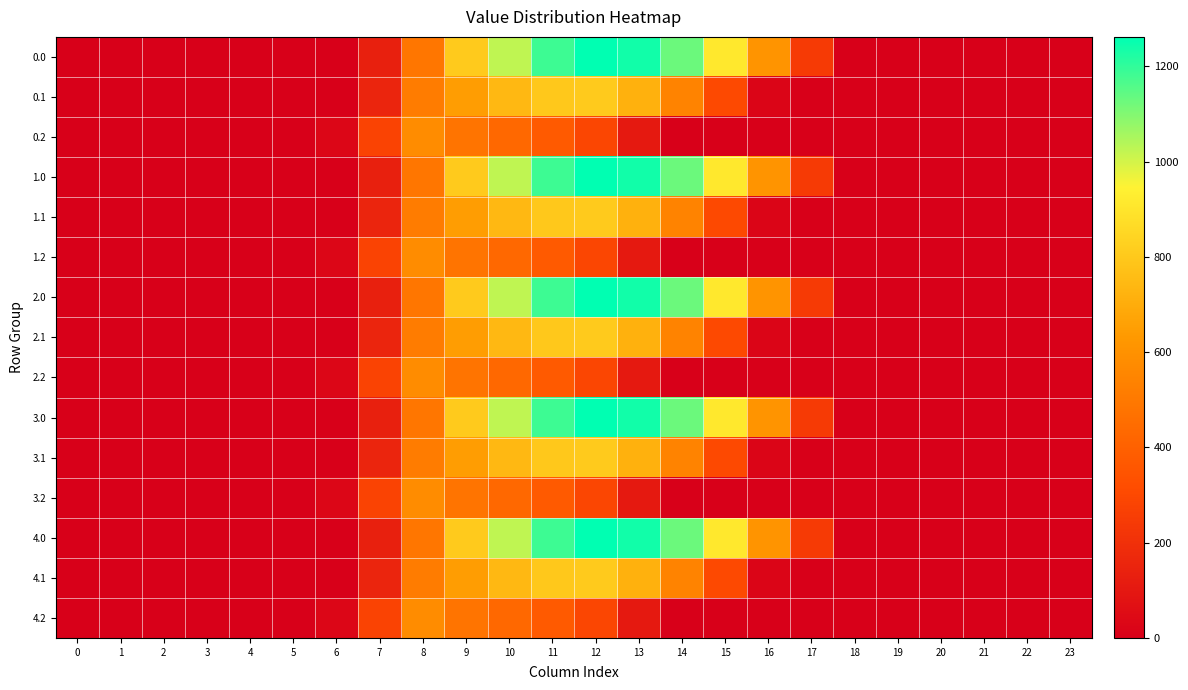

Reading left to right, extract all data points from this chart.

0.0: 0=0.0	1=0.0	2=0.0	3=0.0	4=0.0	5=0.0	6=0.0	7=134.3	8=489.3	9=804.0	10=1023.2	11=1185.2	12=1261.6	13=1237.4	14=1128.6	15=911.8	16=613.0	17=243.5	18=0.0	19=0.0	20=0.0	21=0.0	22=0.0	23=0.0
0.1: 0=0.0	1=0.0	2=0.0	3=0.0	4=0.0	5=0.0	6=0.0	7=153.2	8=514.8	9=646.9	10=742.1	11=800.2	12=806.9	13=715.3	14=544.1	15=301.4	16=26.8	17=0.0	18=0.0	19=0.0	20=0.0	21=0.0	22=0.0	23=0.0
0.2: 0=0.0	1=0.0	2=0.0	3=0.0	4=0.0	5=0.0	6=29.3	7=276.9	8=576.6	9=480.7	10=430.5	11=374.4	12=289.5	13=107.8	14=0.0	15=0.0	16=0.0	17=0.0	18=0.0	19=0.0	20=0.0	21=0.0	22=0.0	23=0.0
1.0: 0=0.0	1=0.0	2=0.0	3=0.0	4=0.0	5=0.0	6=0.0	7=134.3	8=489.3	9=804.0	10=1023.2	11=1185.2	12=1261.6	13=1237.4	14=1128.6	15=911.8	16=613.0	17=243.5	18=0.0	19=0.0	20=0.0	21=0.0	22=0.0	23=0.0
1.1: 0=0.0	1=0.0	2=0.0	3=0.0	4=0.0	5=0.0	6=0.0	7=153.2	8=514.8	9=646.9	10=742.1	11=800.2	12=806.9	13=715.3	14=544.1	15=301.4	16=26.8	17=0.0	18=0.0	19=0.0	20=0.0	21=0.0	22=0.0	23=0.0
1.2: 0=0.0	1=0.0	2=0.0	3=0.0	4=0.0	5=0.0	6=29.3	7=276.9	8=576.6	9=480.7	10=430.5	11=374.4	12=289.5	13=107.8	14=0.0	15=0.0	16=0.0	17=0.0	18=0.0	19=0.0	20=0.0	21=0.0	22=0.0	23=0.0
2.0: 0=0.0	1=0.0	2=0.0	3=0.0	4=0.0	5=0.0	6=0.0	7=134.3	8=489.3	9=804.0	10=1023.2	11=1185.2	12=1261.6	13=1237.4	14=1128.6	15=911.8	16=613.0	17=243.5	18=0.0	19=0.0	20=0.0	21=0.0	22=0.0	23=0.0
2.1: 0=0.0	1=0.0	2=0.0	3=0.0	4=0.0	5=0.0	6=0.0	7=153.2	8=514.8	9=646.9	10=742.1	11=800.2	12=806.9	13=715.3	14=544.1	15=301.4	16=26.8	17=0.0	18=0.0	19=0.0	20=0.0	21=0.0	22=0.0	23=0.0
2.2: 0=0.0	1=0.0	2=0.0	3=0.0	4=0.0	5=0.0	6=29.3	7=276.9	8=576.6	9=480.7	10=430.5	11=374.4	12=289.5	13=107.8	14=0.0	15=0.0	16=0.0	17=0.0	18=0.0	19=0.0	20=0.0	21=0.0	22=0.0	23=0.0
3.0: 0=0.0	1=0.0	2=0.0	3=0.0	4=0.0	5=0.0	6=0.0	7=134.3	8=489.3	9=804.0	10=1023.2	11=1185.2	12=1261.6	13=1237.4	14=1128.6	15=911.8	16=613.0	17=243.5	18=0.0	19=0.0	20=0.0	21=0.0	22=0.0	23=0.0
3.1: 0=0.0	1=0.0	2=0.0	3=0.0	4=0.0	5=0.0	6=0.0	7=153.2	8=514.8	9=646.9	10=742.1	11=800.2	12=806.9	13=715.3	14=544.1	15=301.4	16=26.8	17=0.0	18=0.0	19=0.0	20=0.0	21=0.0	22=0.0	23=0.0
3.2: 0=0.0	1=0.0	2=0.0	3=0.0	4=0.0	5=0.0	6=29.3	7=276.9	8=576.6	9=480.7	10=430.5	11=374.4	12=289.5	13=107.8	14=0.0	15=0.0	16=0.0	17=0.0	18=0.0	19=0.0	20=0.0	21=0.0	22=0.0	23=0.0
4.0: 0=0.0	1=0.0	2=0.0	3=0.0	4=0.0	5=0.0	6=0.0	7=134.3	8=489.3	9=804.0	10=1023.2	11=1185.2	12=1261.6	13=1237.4	14=1128.6	15=911.8	16=613.0	17=243.5	18=0.0	19=0.0	20=0.0	21=0.0	22=0.0	23=0.0
4.1: 0=0.0	1=0.0	2=0.0	3=0.0	4=0.0	5=0.0	6=0.0	7=153.2	8=514.8	9=646.9	10=742.1	11=800.2	12=806.9	13=715.3	14=544.1	15=301.4	16=26.8	17=0.0	18=0.0	19=0.0	20=0.0	21=0.0	22=0.0	23=0.0
4.2: 0=0.0	1=0.0	2=0.0	3=0.0	4=0.0	5=0.0	6=29.3	7=276.9	8=576.6	9=480.7	10=430.5	11=374.4	12=289.5	13=107.8	14=0.0	15=0.0	16=0.0	17=0.0	18=0.0	19=0.0	20=0.0	21=0.0	22=0.0	23=0.0